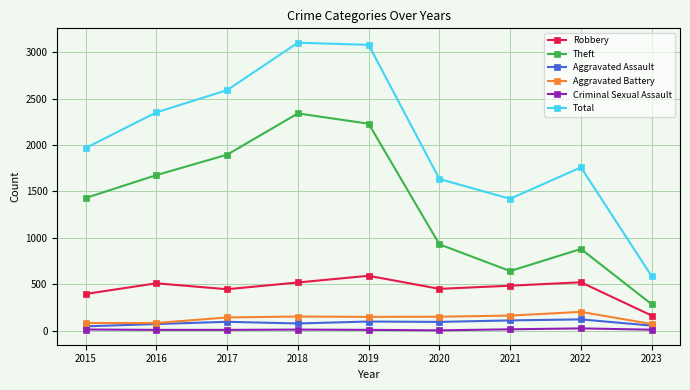

How many data points in Criminal Sexual Assault are less than 10?

4